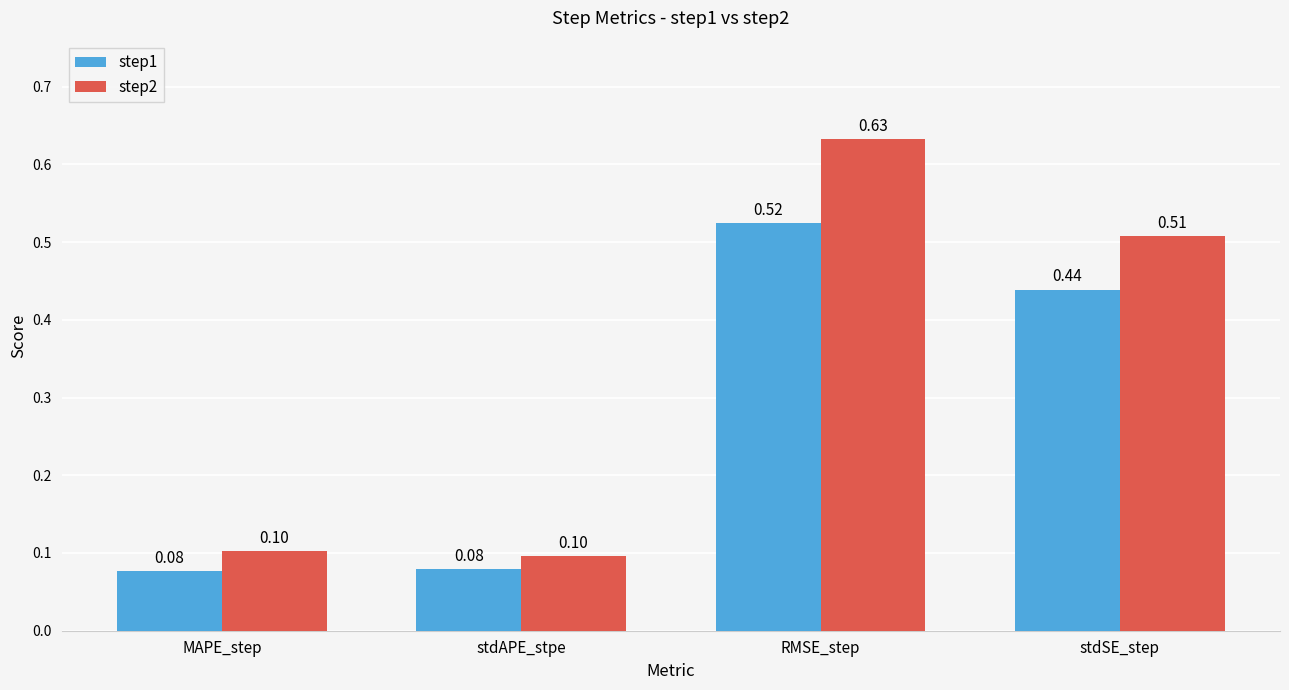

Count the number of data series in this chart.

2